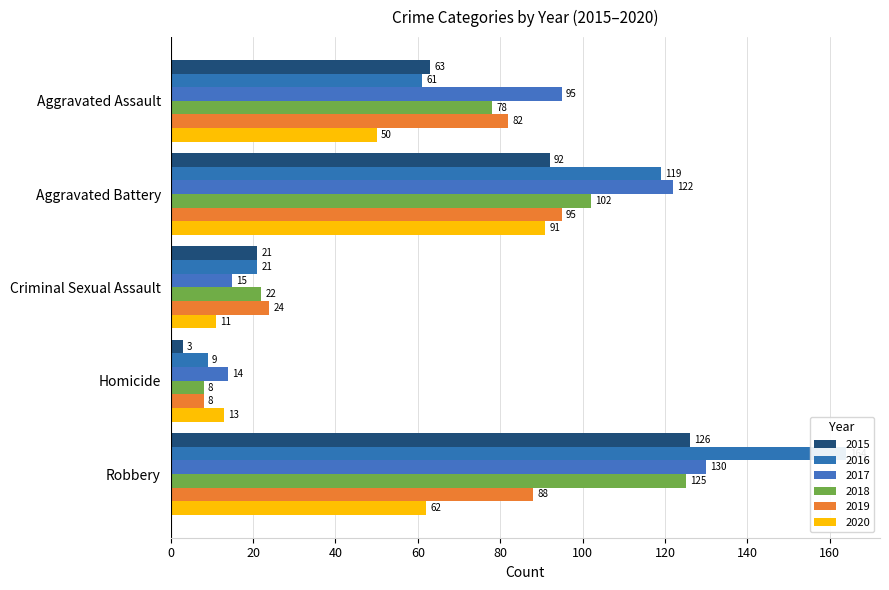

Between Aggravated Battery and Homicide, which is larger?

Aggravated Battery